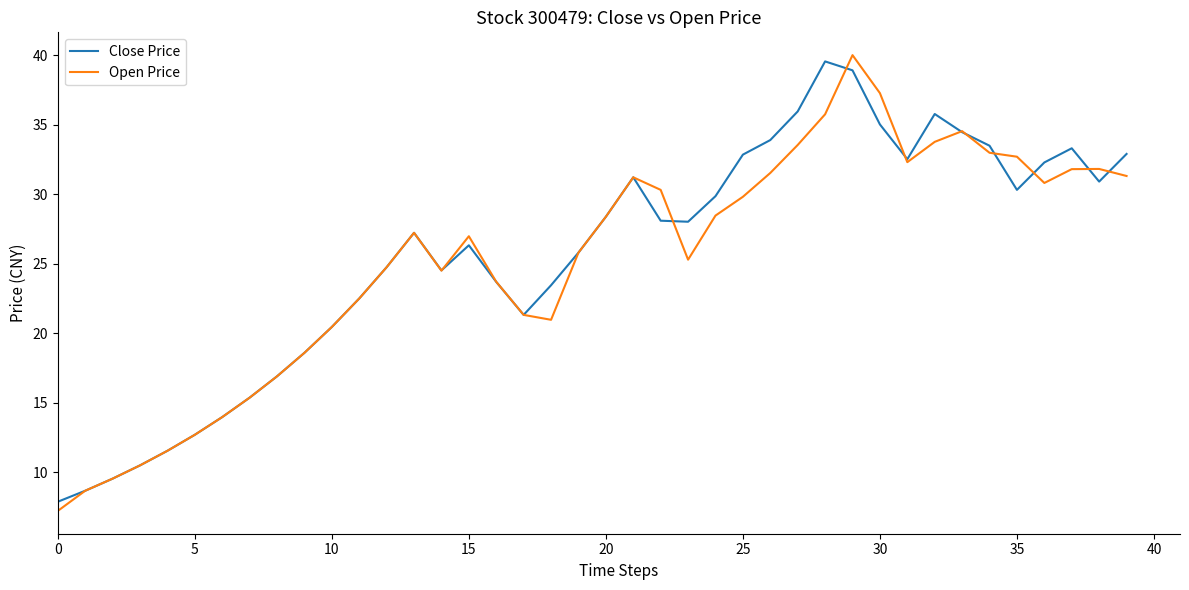

What is the minimum value for Open Price?

7.2